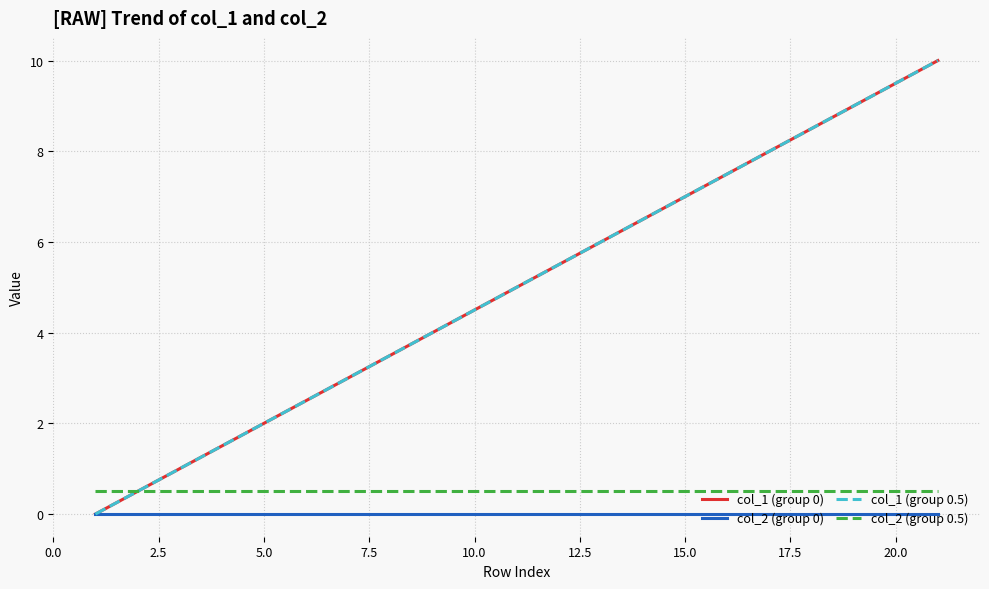

Does the chart display data point markers on the line(s)?

No